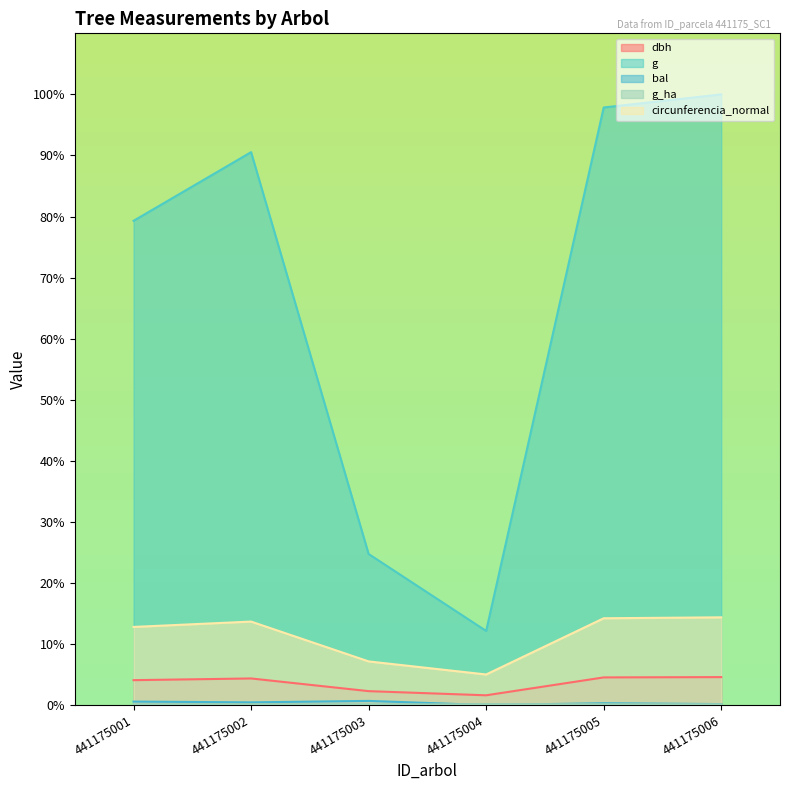

What is the value of the circunferencia_normal point at the 1st from the left?

12.8